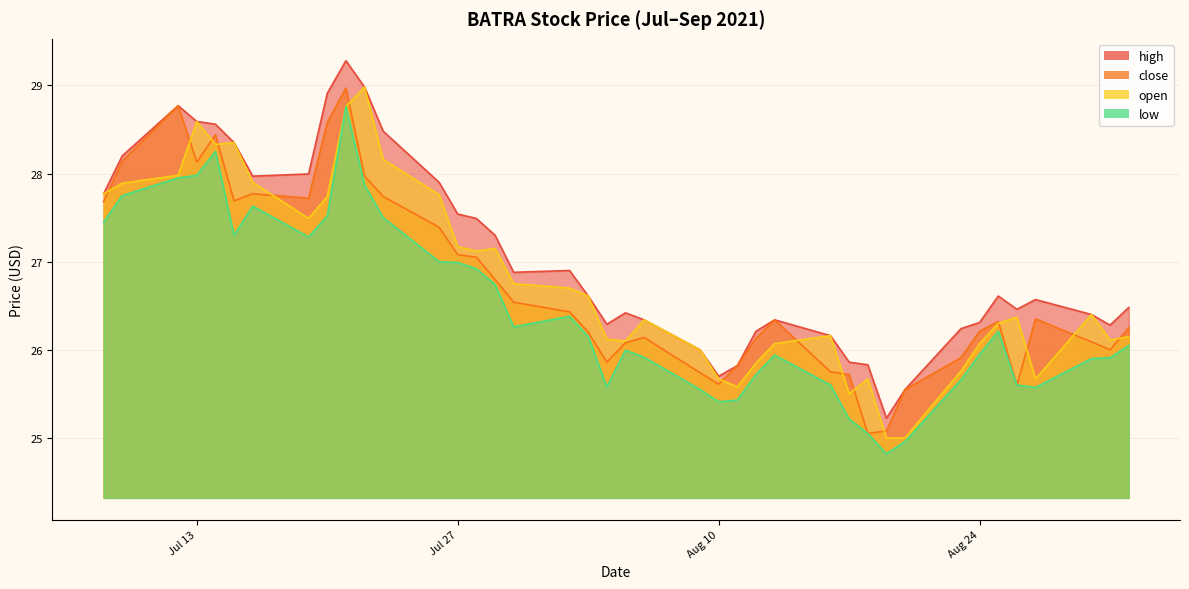

At which label does high first exceed 26?

2021-07-08